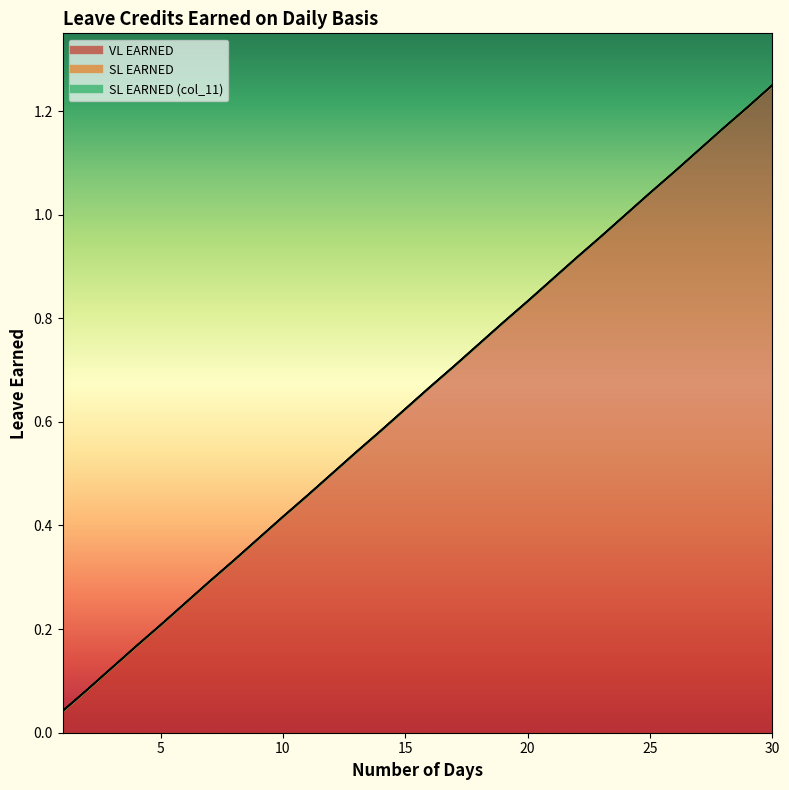

Is the value of SL EARNED at 4 greater than the value of SL EARNED (col_11) at 23?

No